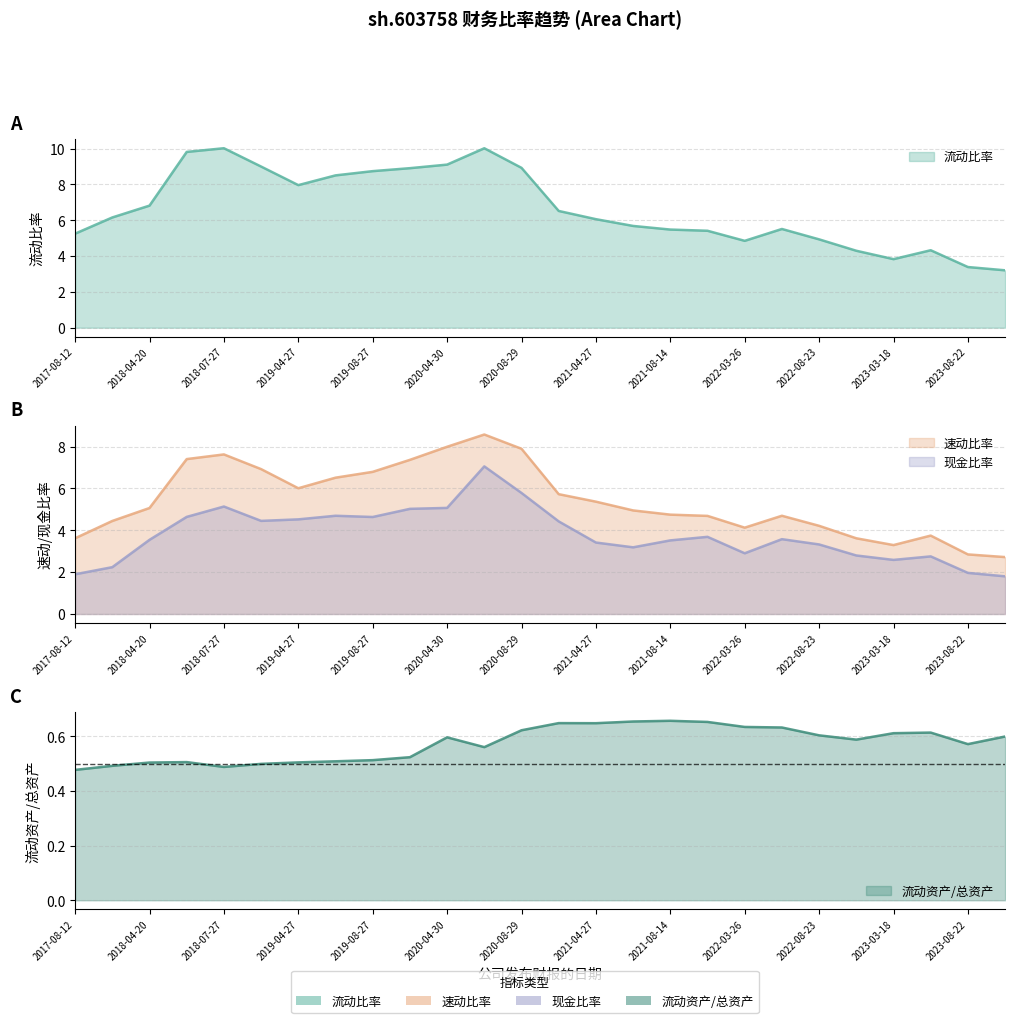

What is the average value of the 流动资产除以总资产 series?

0.6